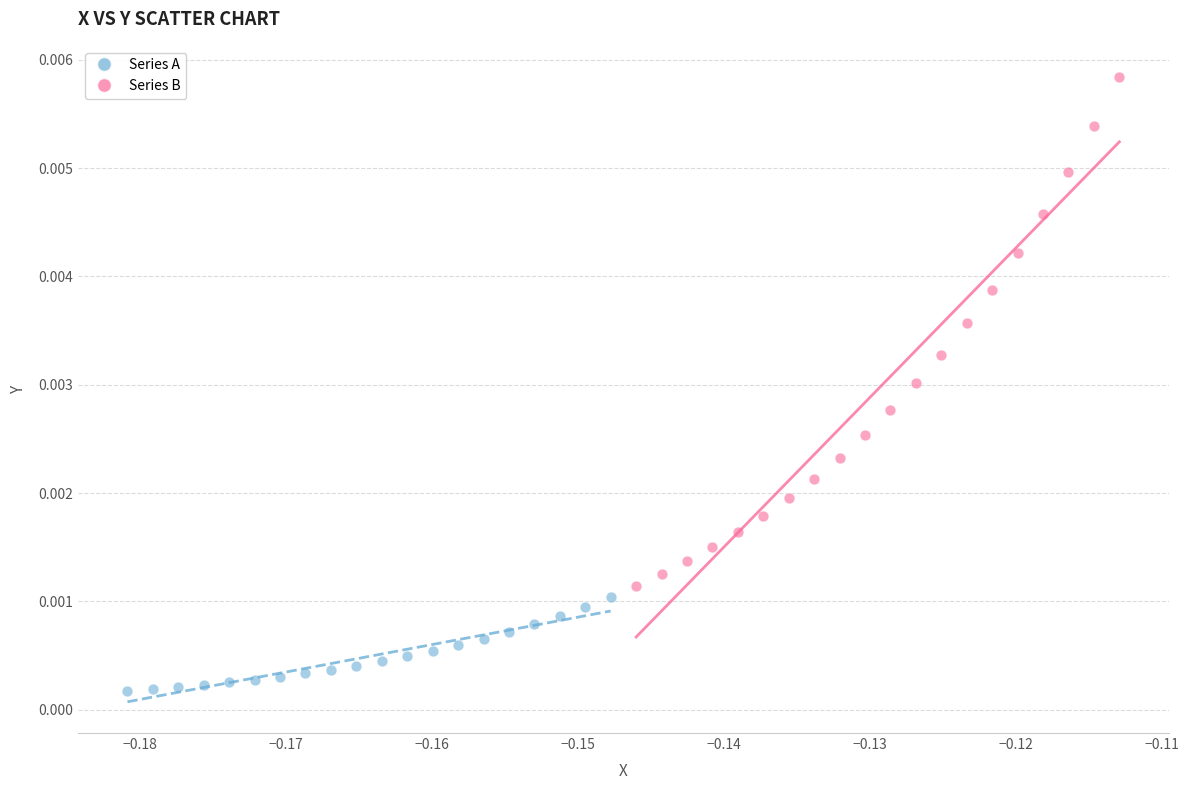

Which series reaches the maximum Y coordinate?

Series B